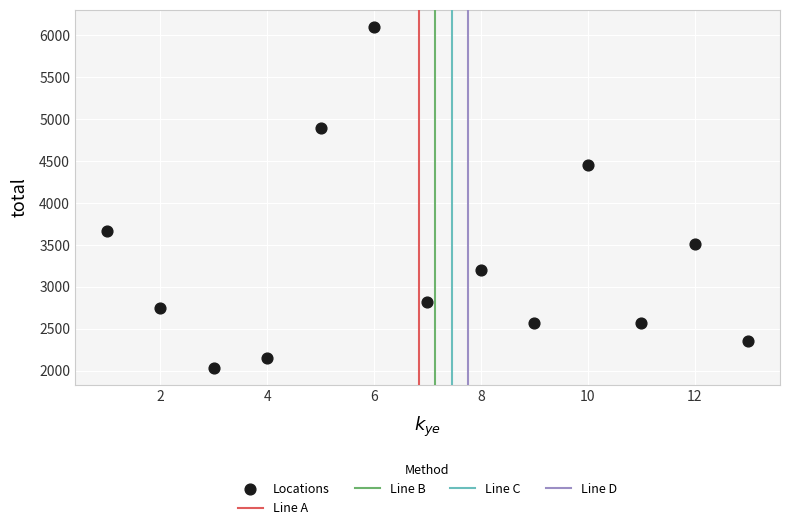

What is the range of X values (max minus min)?

12